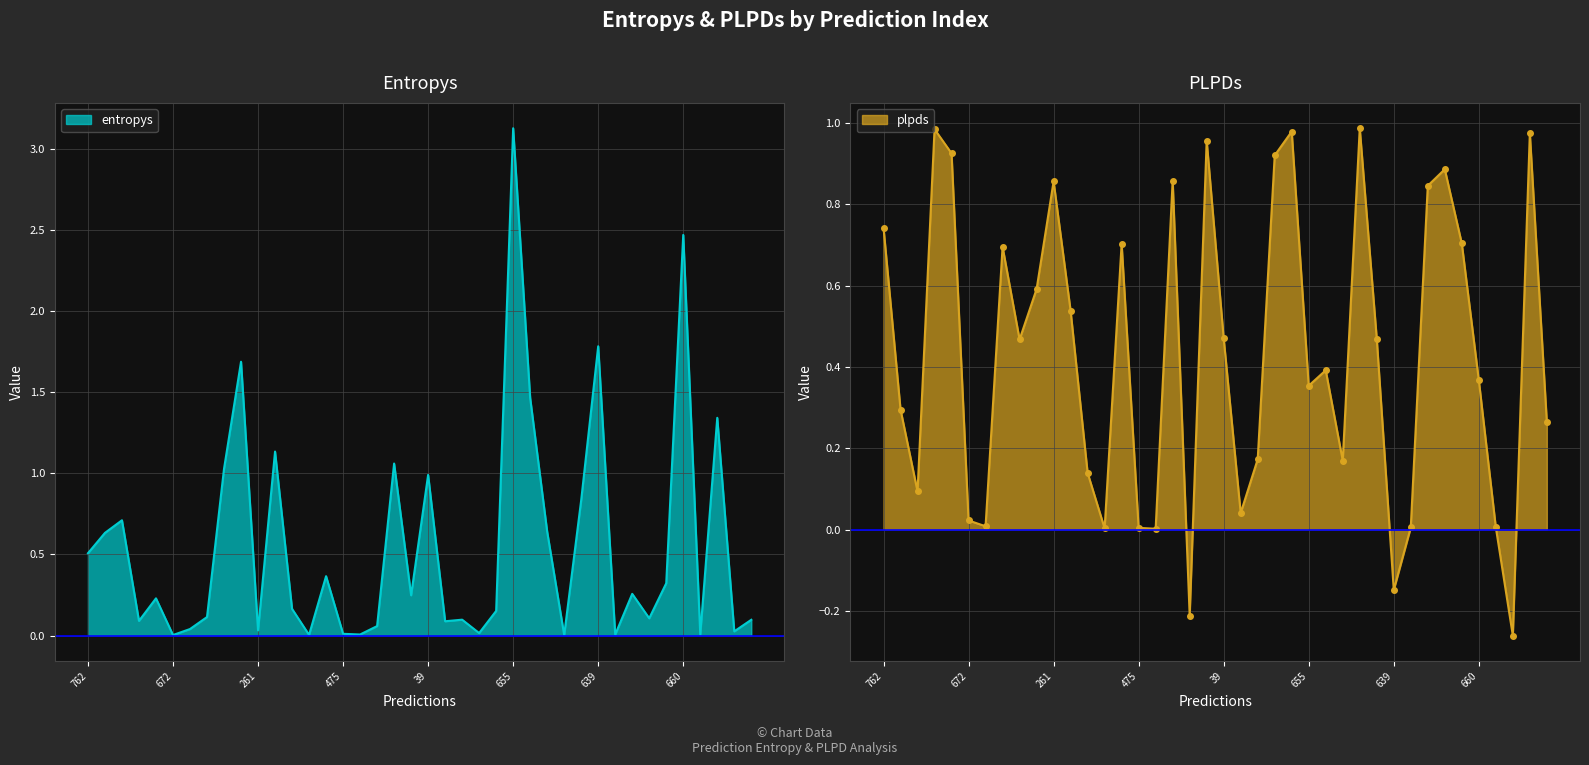

How many series are shown in this chart?

2